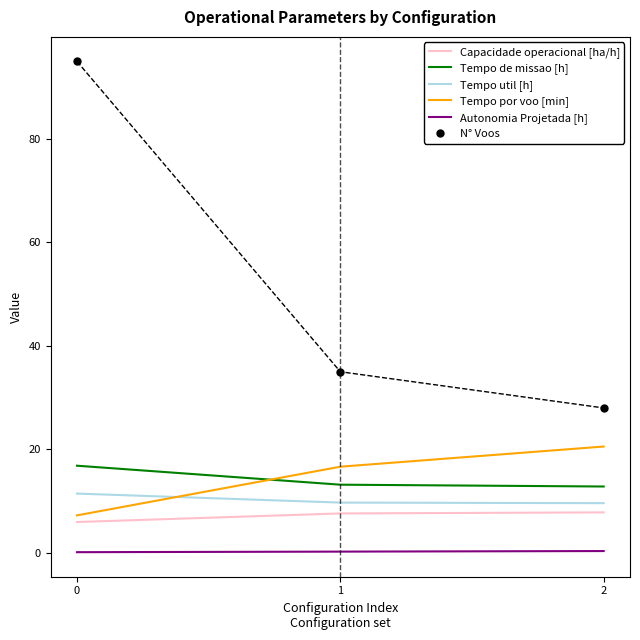

The value of Tempo util [h] at 2 is 3.1. True or false?

False